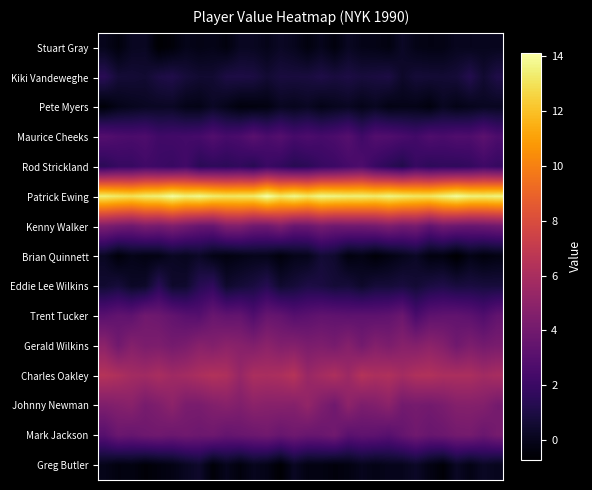

What is the minimum value shown in the chart?

-0.7